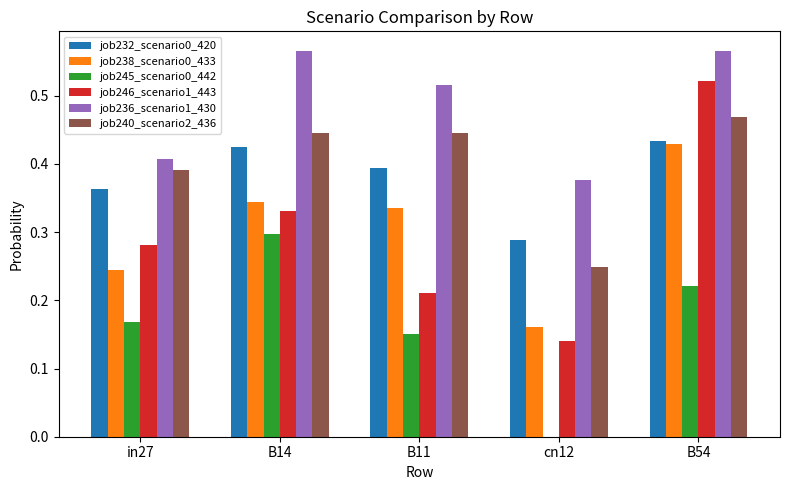

Is the value of job232_scenario0_420 at B54 greater than the value of job246_scenario1_443 at cn12?

Yes